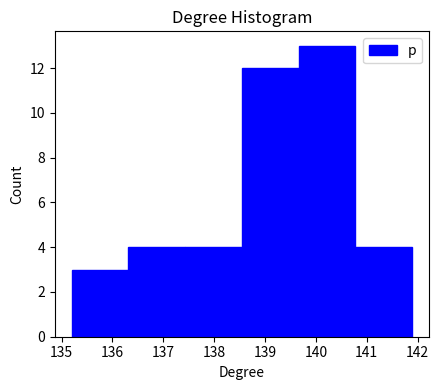

Reading left to right, list every bar in this chart as the range it spans on the x-axis followed by its height. Neither the bar edges nor the heights are printed on the chart, so give them approximately, as read against the axes.

135.2 to 136.3: 3
136.3 to 137.4: 4
137.4 to 138.5: 4
138.5 to 139.7: 12
139.7 to 140.8: 13
140.8 to 141.9: 4